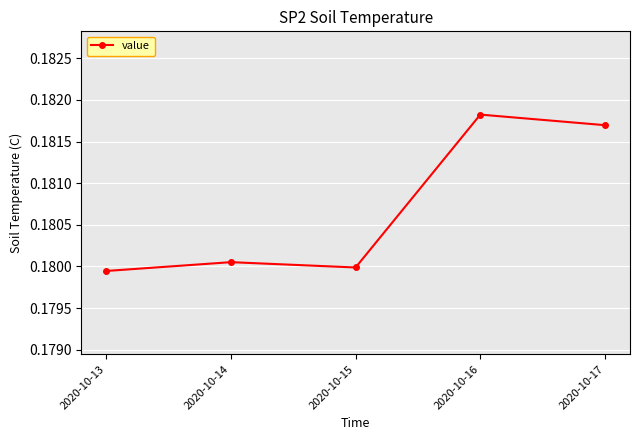

How many data points does each series have?

5